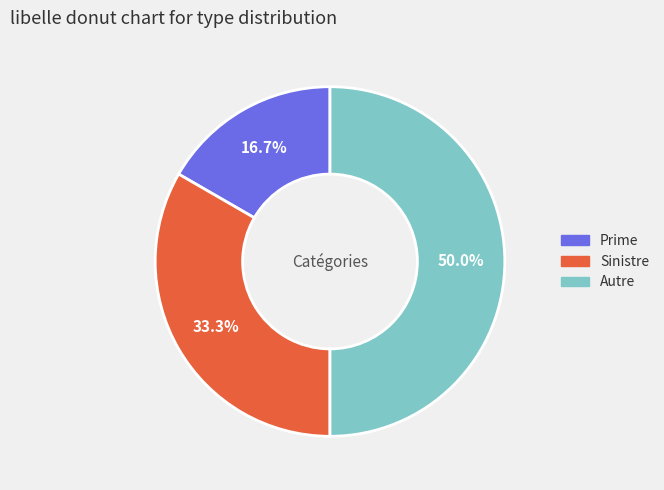

What is the smallest slice in the pie chart?

Prime